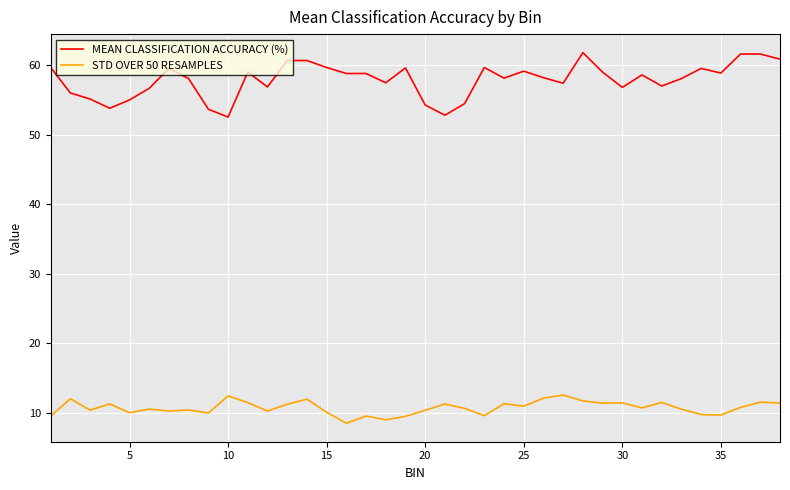

True or false: STD OVER 50 RESAMPLES and MEAN CLASSIFICATION ACCURACY (%) cross at least once.

False